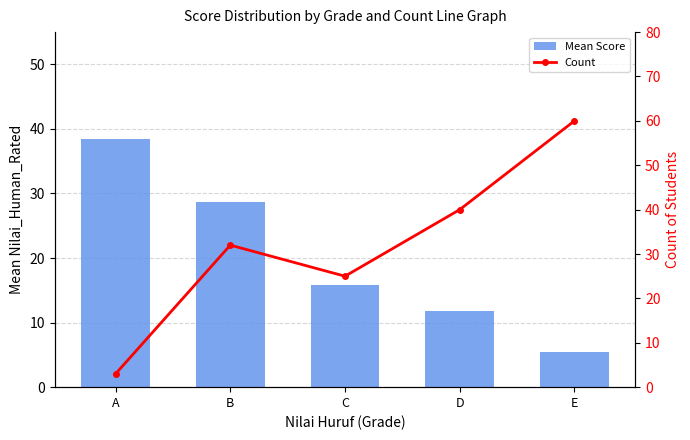

Count the Count values in the range 25 to 40.

3